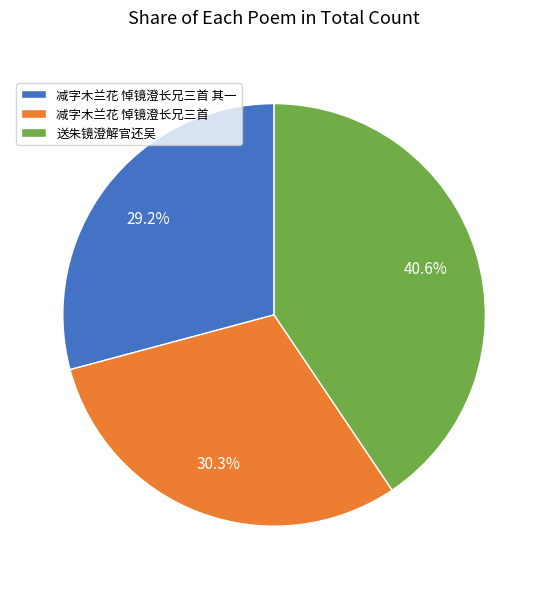

To the nearest percent, what is the combined percentage of 减字木兰花 悼镜澄长兄三首 其一 and 送朱镜澄解官还吴?

70%